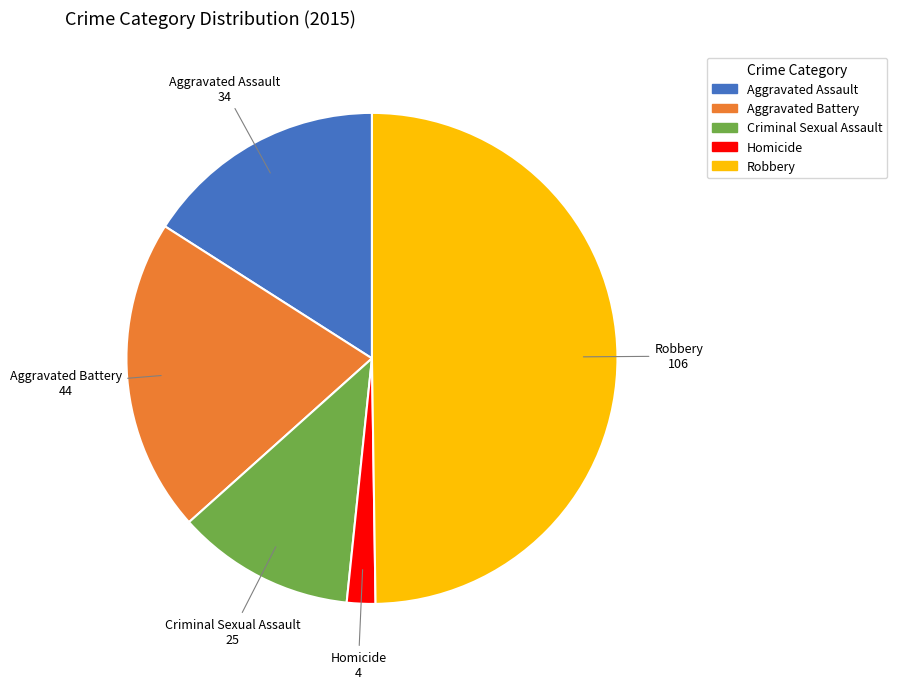

Approximately how many times larger is the value at Aggravated Assault compared to Robbery?

0.3